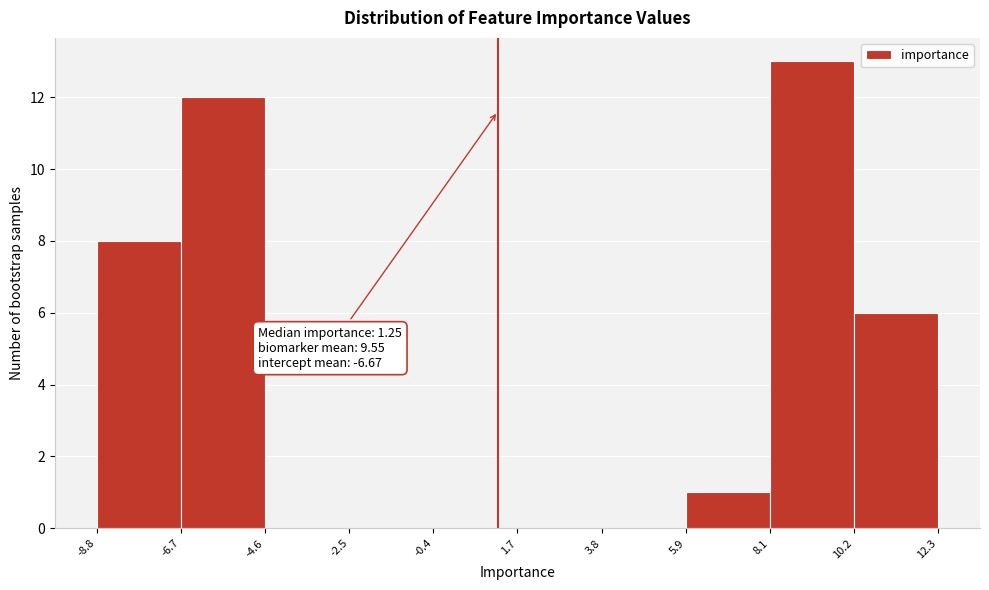

Over which range of the x-axis is the bar tallest?

8.1 to 10.2